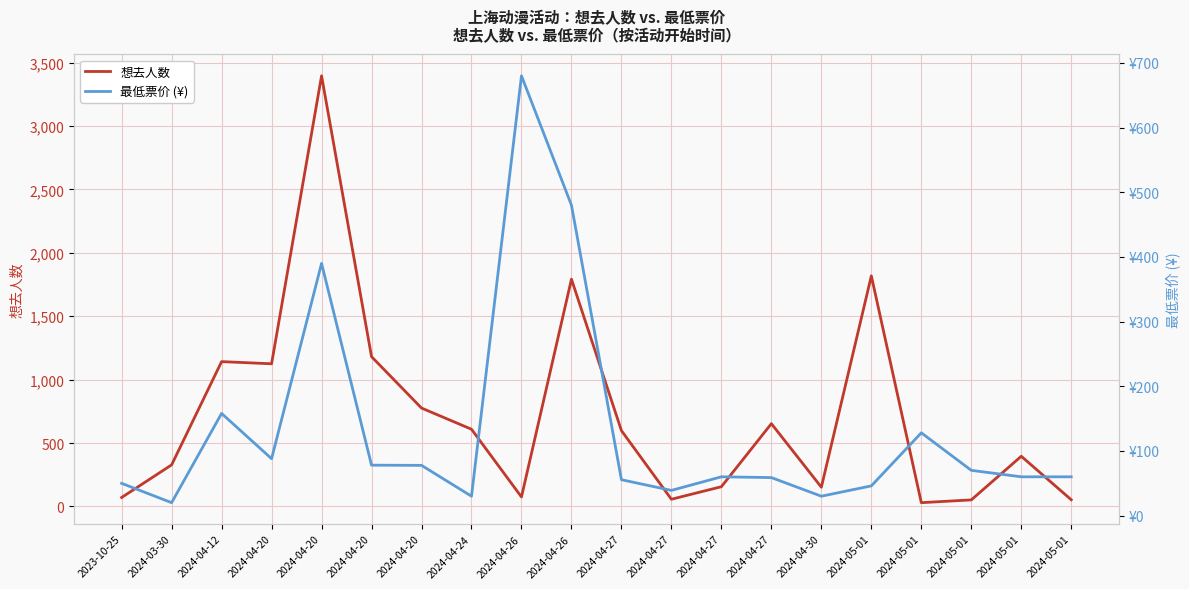

The value of 想去人数 at 2024-04-27 is 598.0. True or false?

True